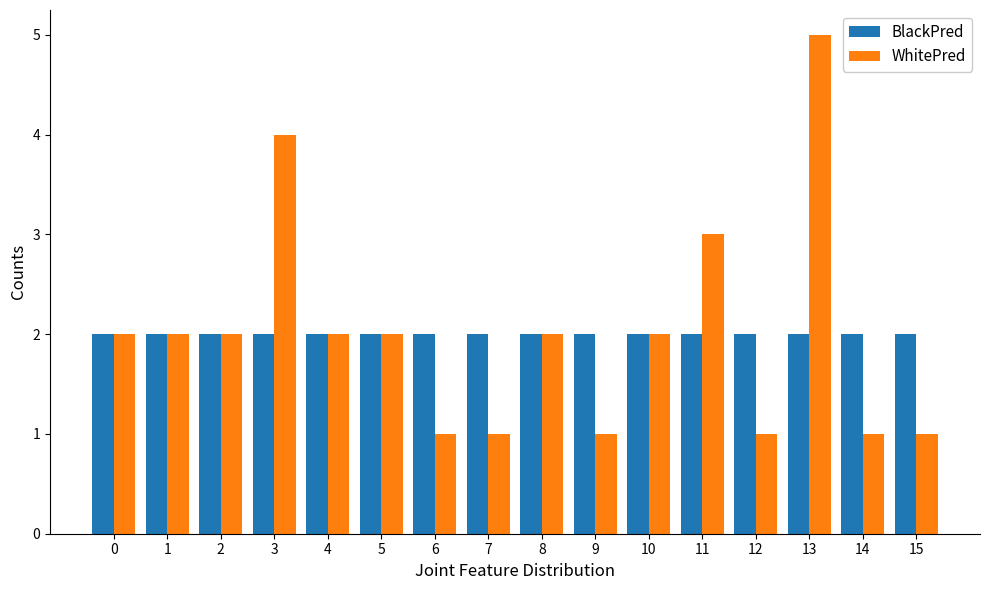

At which category is the sum across all series the highest?

13